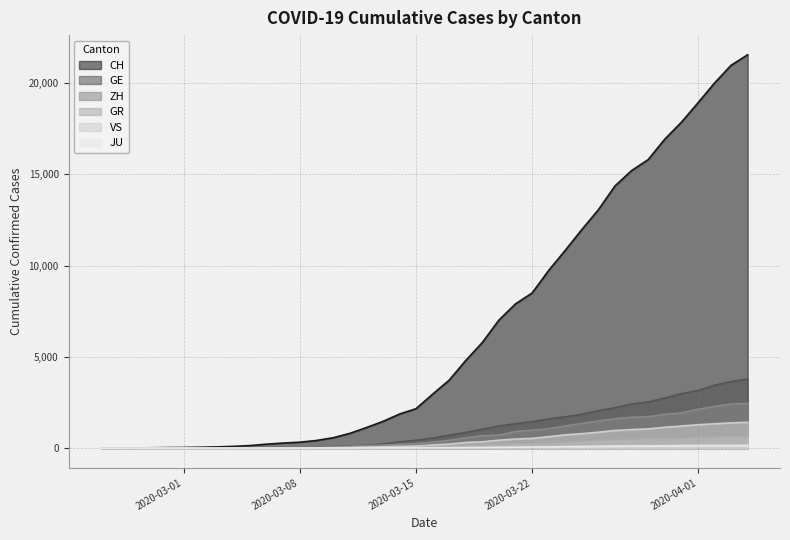

Reading right to left, what are all the values shown in this chart?

CH: 21554	20978	20005	18915	17852	16928	15809	15207	14367	13064	11975	10838	9735	8498	7904	7014	5788	4801	3722	2954	2160	1866	1461	1124	806	569	419	327	280	219	142	97	69	50	36	30	20	8	4	0
GE: 3788	3650	3445	3160	2984	2743	2530	2419	2215	2057	1856	1717	1600	1445	1342	1204	1035	857	705	551	430	347	225	154	113	79	60	45	43	30	20	16	14	11	10	9	5	1	1	0
ZH: 2450	2417	2289	2125	1936	1848	1722	1690	1616	1489	1357	1213	1067	978	919	711	679	568	429	326	250	218	163	140	101	62	49	40	34	29	23	15	13	10	7	6	2	2	0	0
GR: 657	649	622	592	547	535	519	495	474	433	393	343	300	284	258	226	182	128	101	84	71	56	53	43	31	22	18	18	17	16	14	12	9	9	6	6	6	2	2	0
VS: 1418	1385	1334	1282	1211	1144	1055	1017	968	874	793	728	628	535	498	436	349	312	225	172	115	98	76	53	30	22	17	12	7	6	5	4	3	3	2	1	1	0	0	0
JU: 154	149	149	145	140	128	127	119	114	100	92	82	69	61	54	44	36	32	29	25	19	18	17	12	7	7	7	5	5	4	4	2	2	1	1	1	1	1	0	0